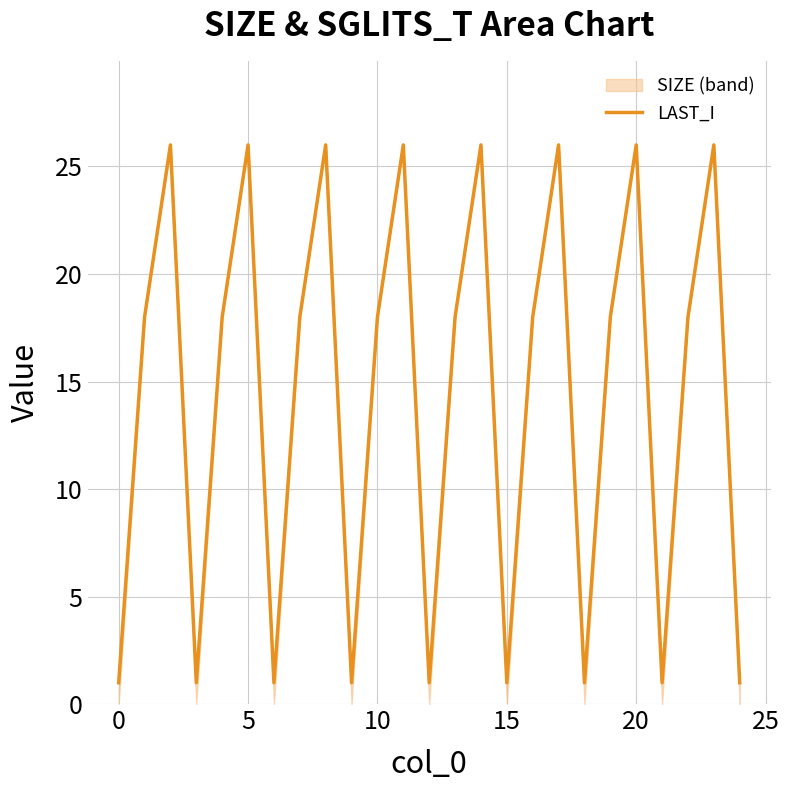

Reading left to right, list all the values displayed in this chart.

1	18	26	1	18	26	1	18	26	1	18	26	1	18	26	1	18	26	1	18	26	1	18	26	1